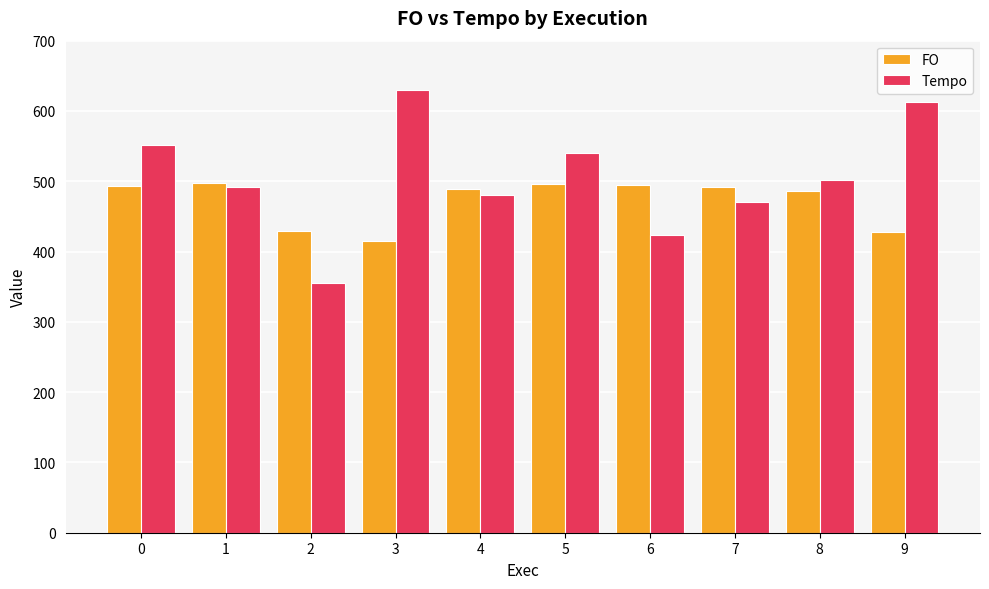

Which category has the highest value in the Tempo series?

3